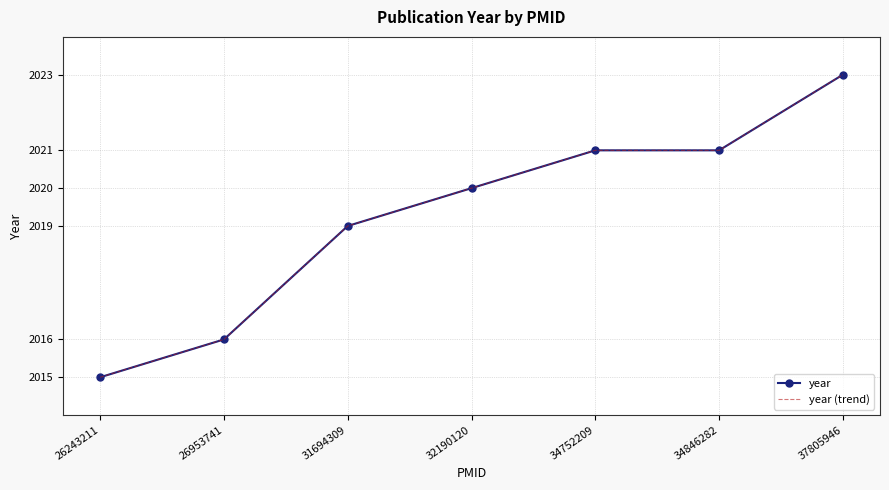

Which category has the highest value across all series?

37805946